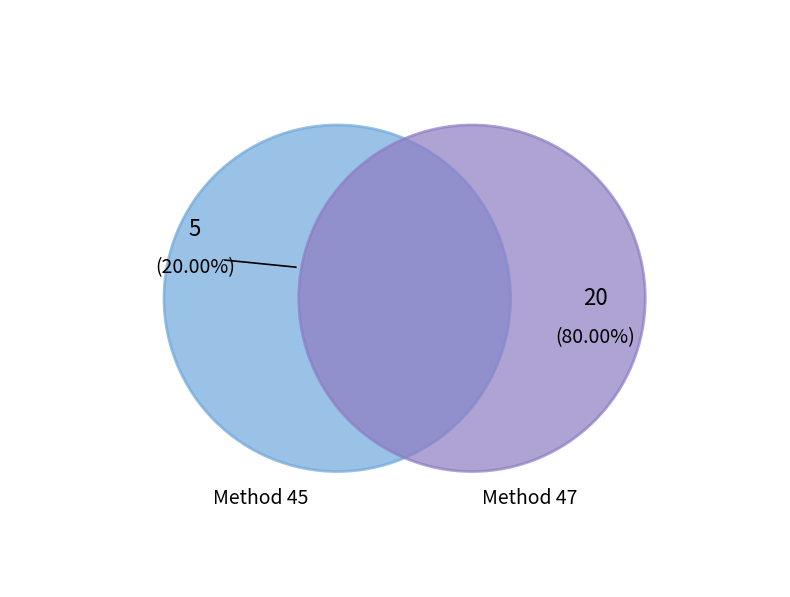

To the nearest percent, what is the average slice percentage?

50%